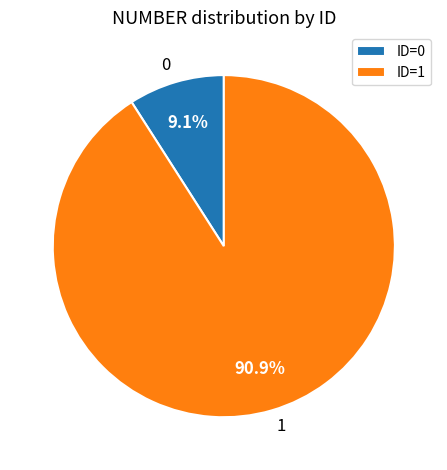

The 0 slice represents 9% of the pie. True or false?

True